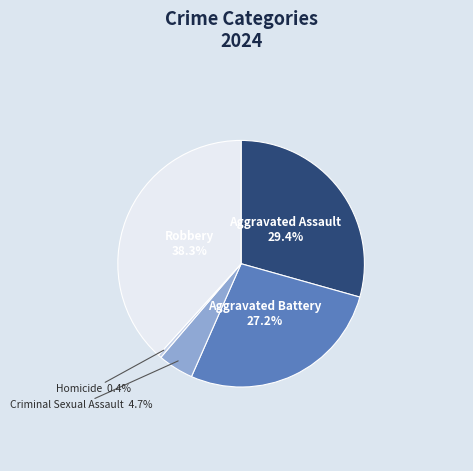

The Aggravated Battery slice represents 27% of the pie. True or false?

True